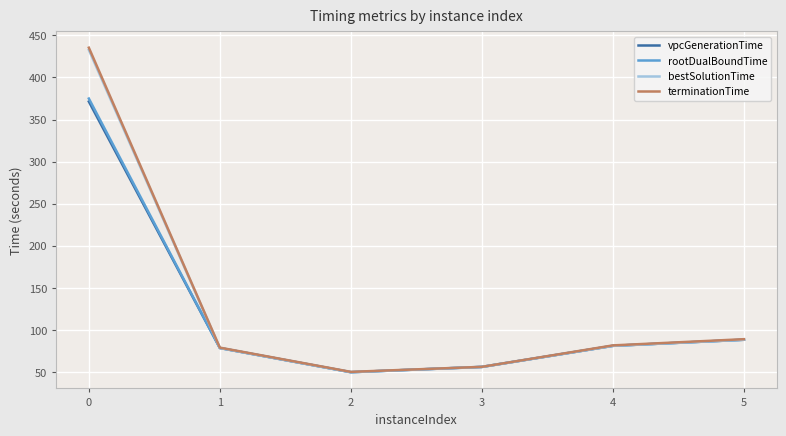

What is the difference between the maximum and minimum values in the rootDualBoundTime series?

325.1